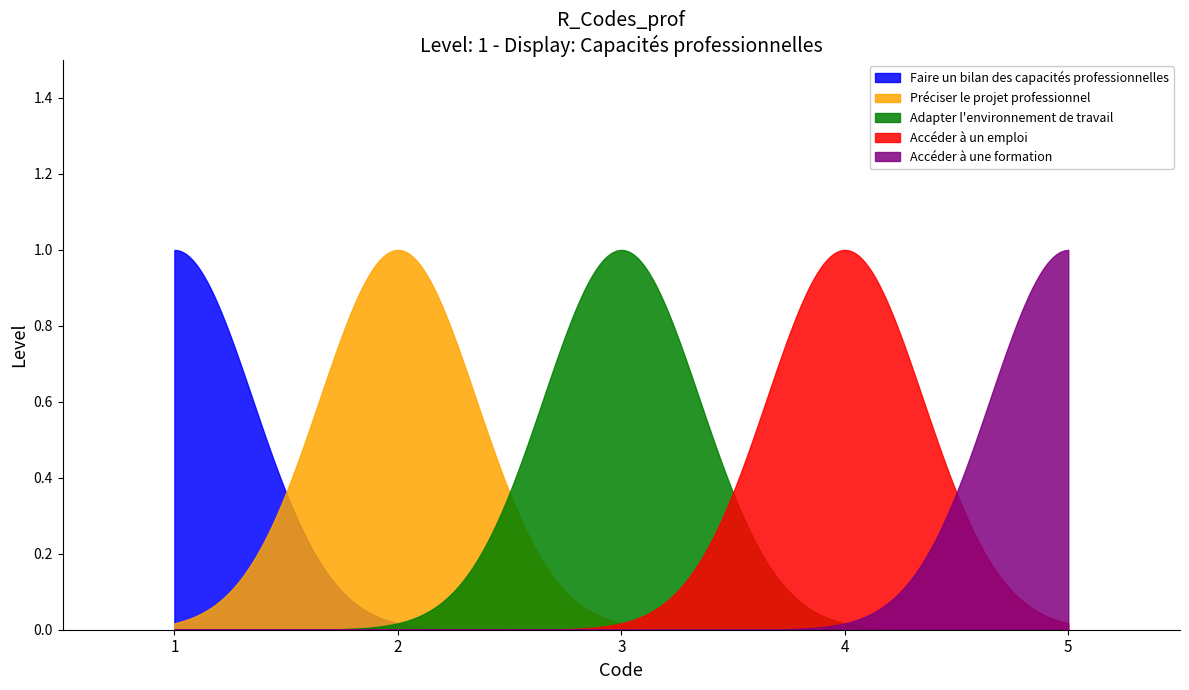

Reading left to right, extract all data points from this chart.

1	2	3	4	5